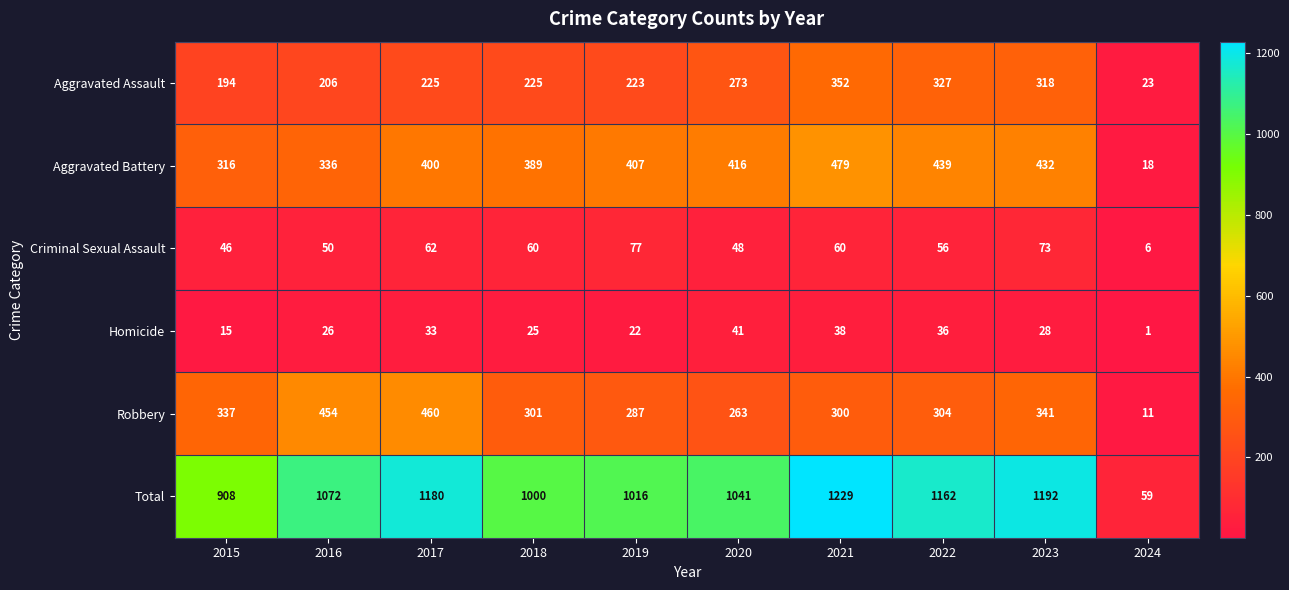

Rank the series at 2019 from lowest to highest value.

Homicide, Criminal Sexual Assault, Aggravated Assault, Robbery, Aggravated Battery, Total